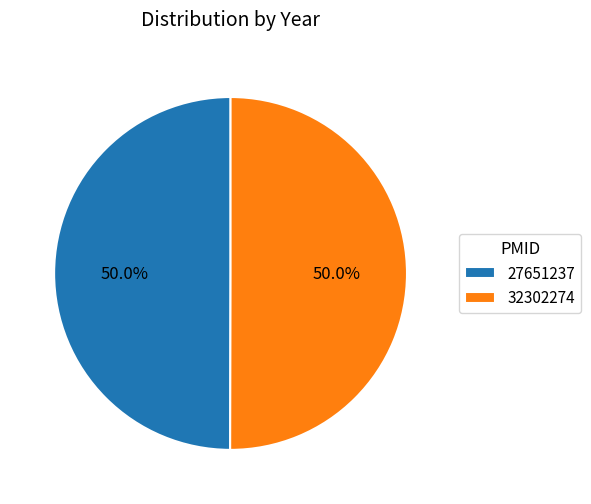

How much of the chart is everything except 32302274?

50.0%